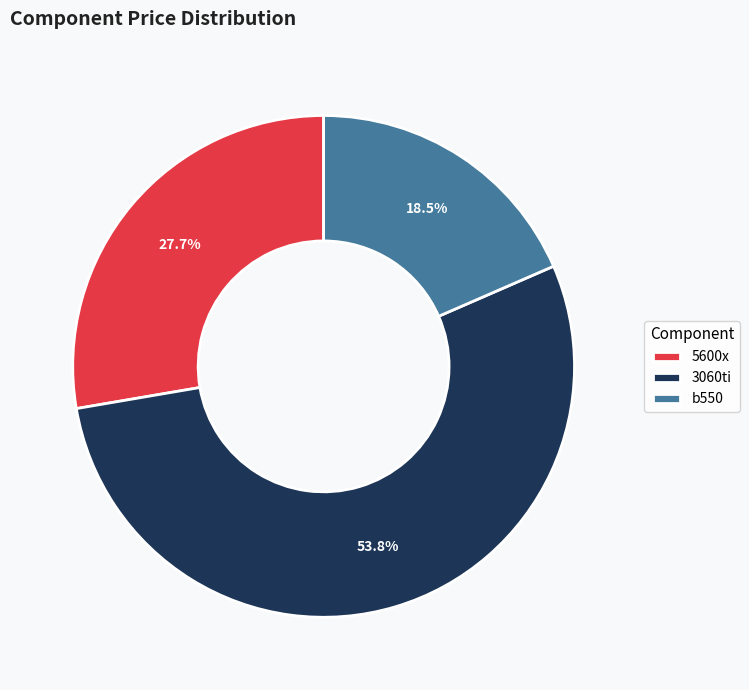

Between 3060ti and b550, which is larger?

3060ti